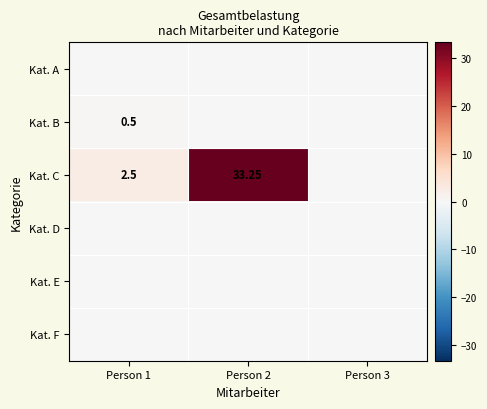

At which label does Kat. A reach its minimum?

Person 1